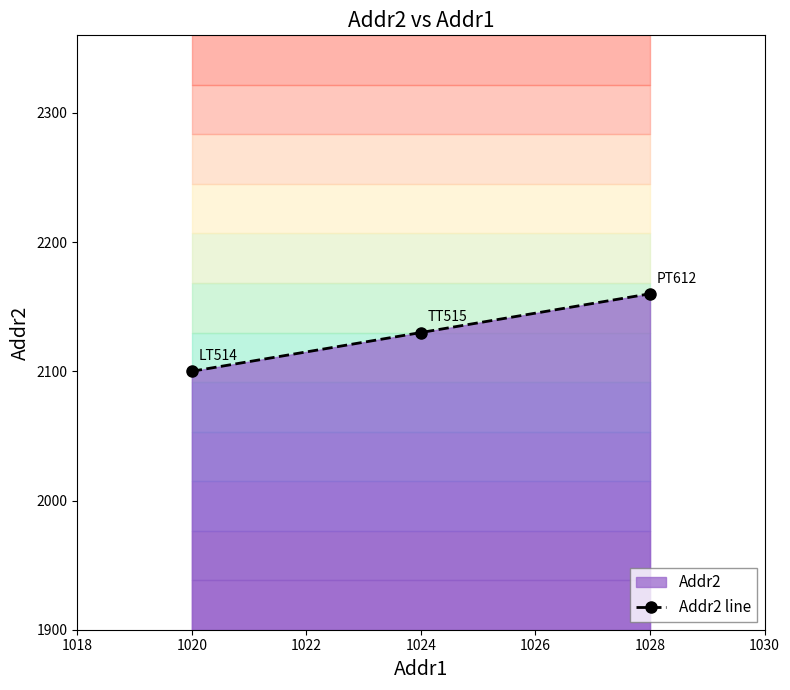

Which category has the lowest value across all series?

1018